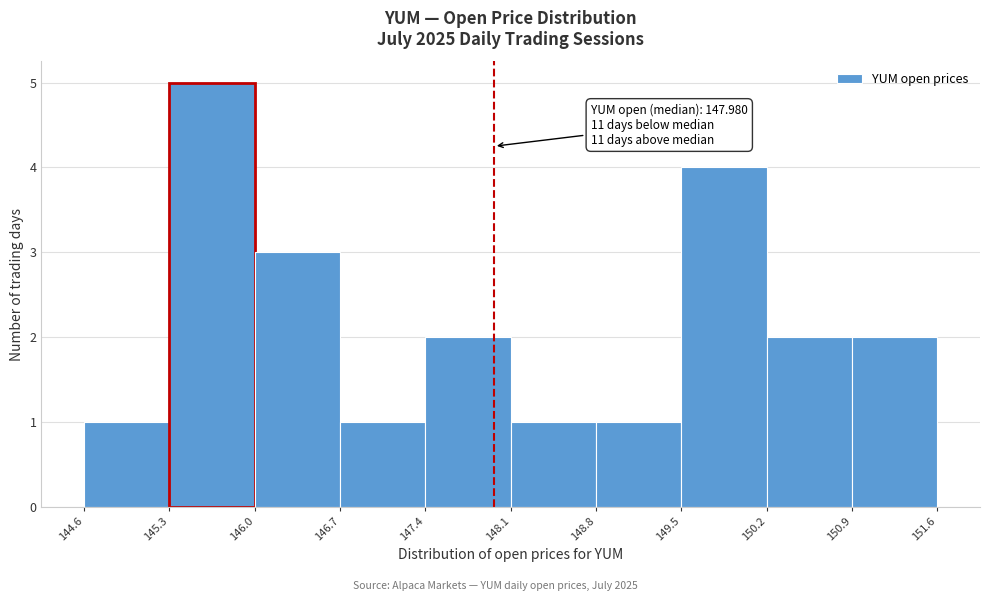

Over which range of the x-axis is the bar tallest?

145.3 to 146.0